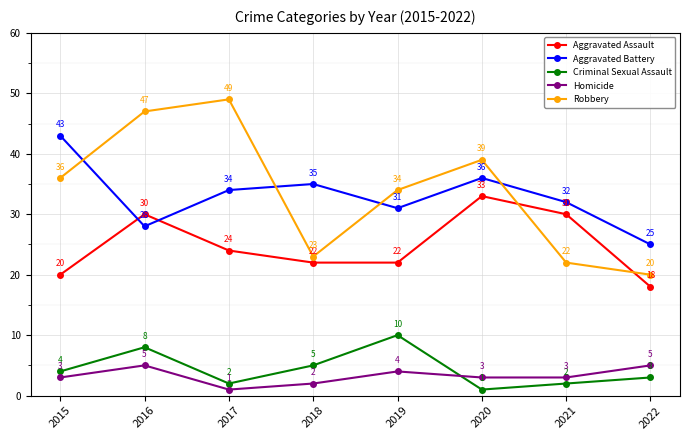

How many Homicide values are between 3 and 5?

6